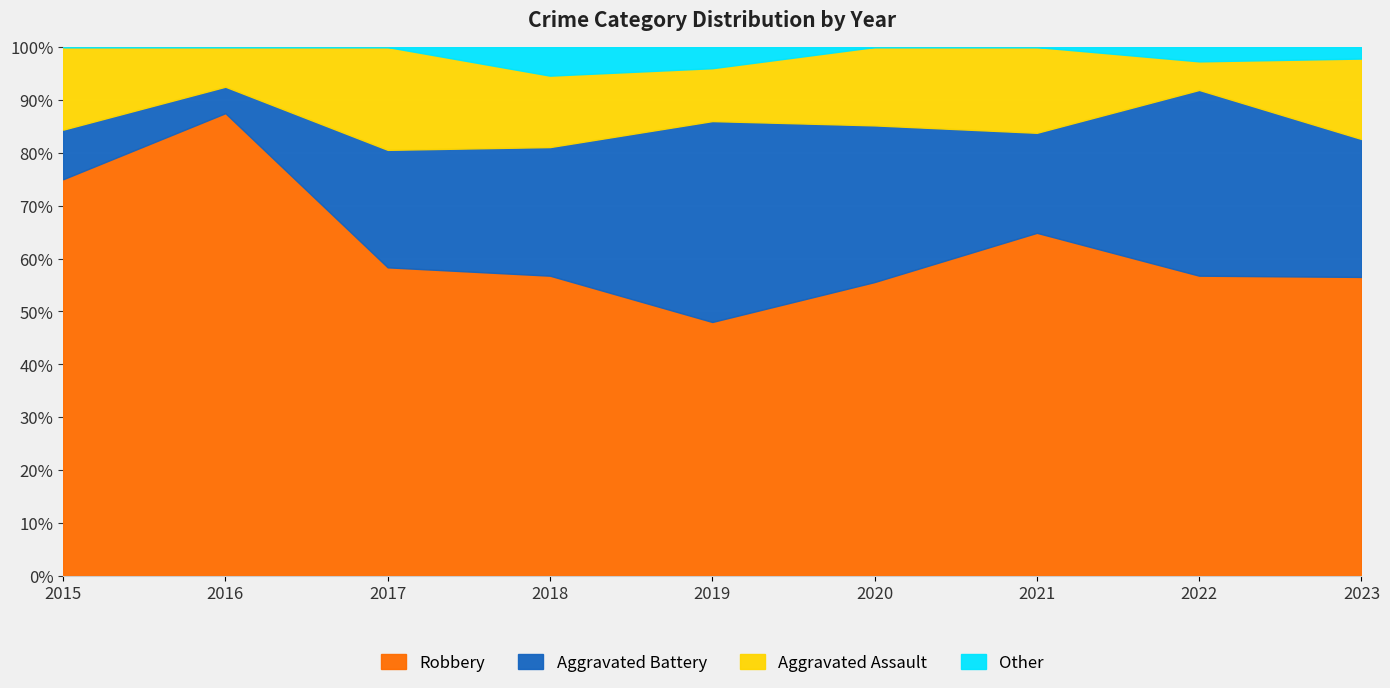

What is the total value across all series at 2015?

100.0